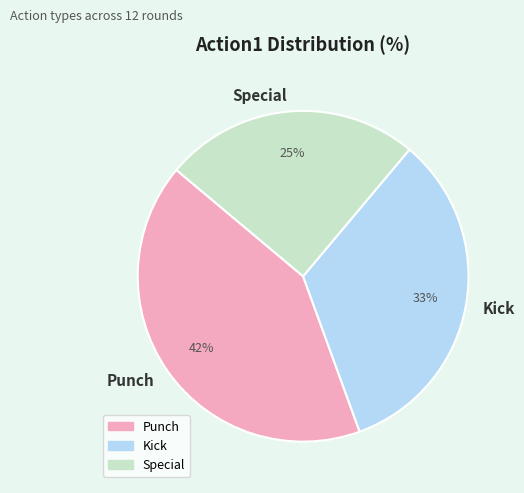

Between Special and Kick, which is larger?

Kick